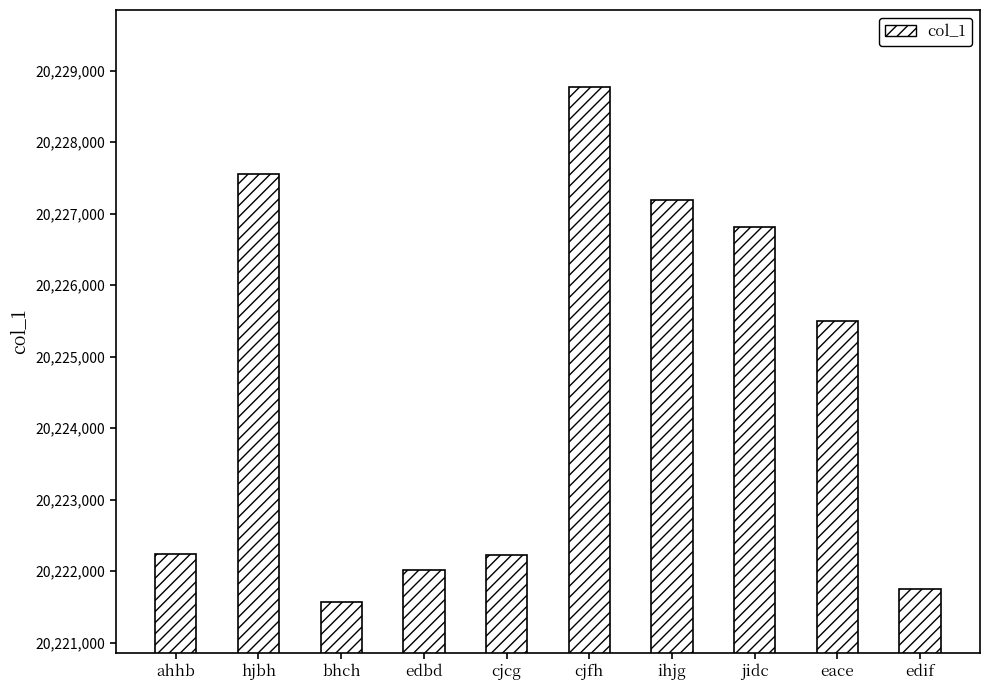

Where is the data nearest to the value 20225170?

eace